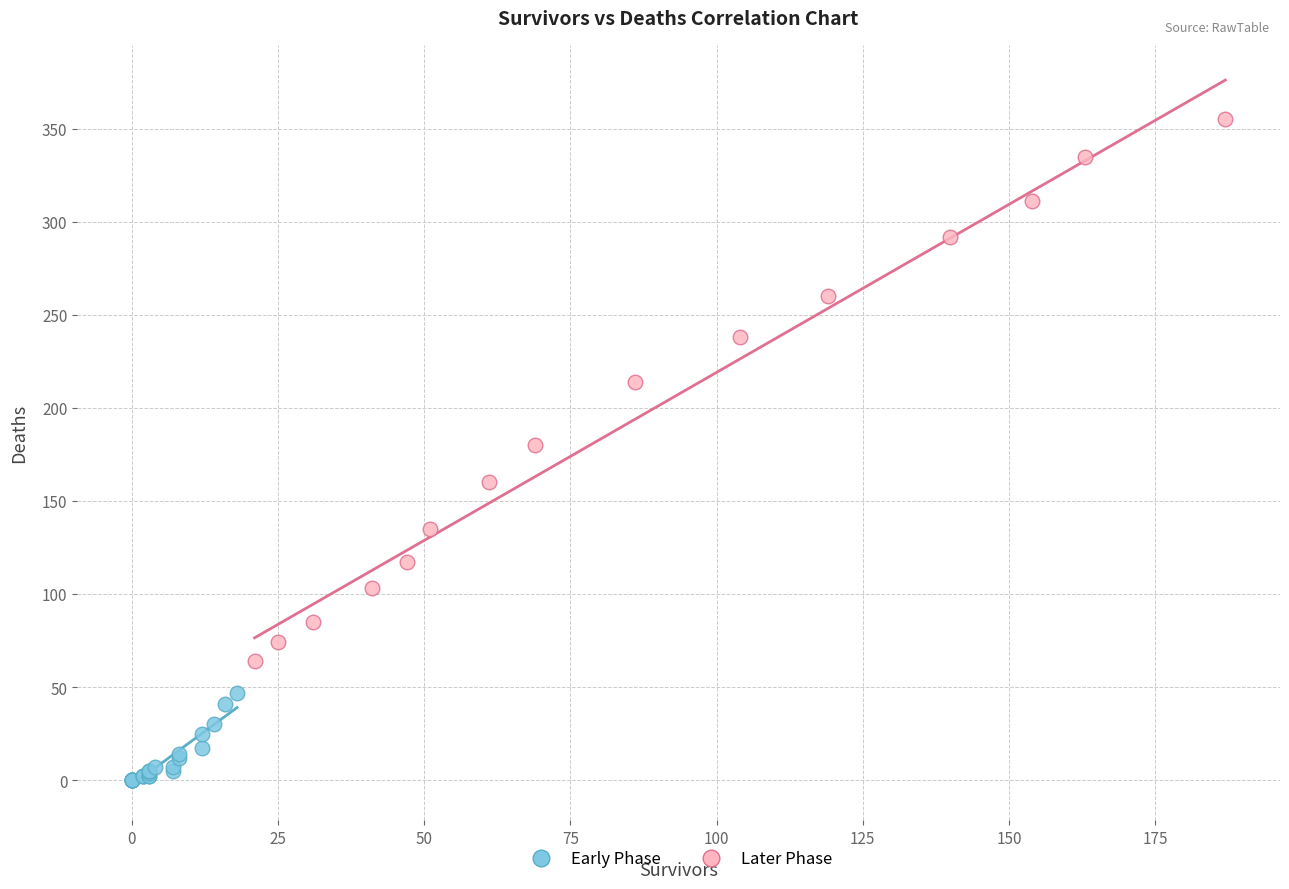

Which series has the widest spread of Y values?

Later Phase